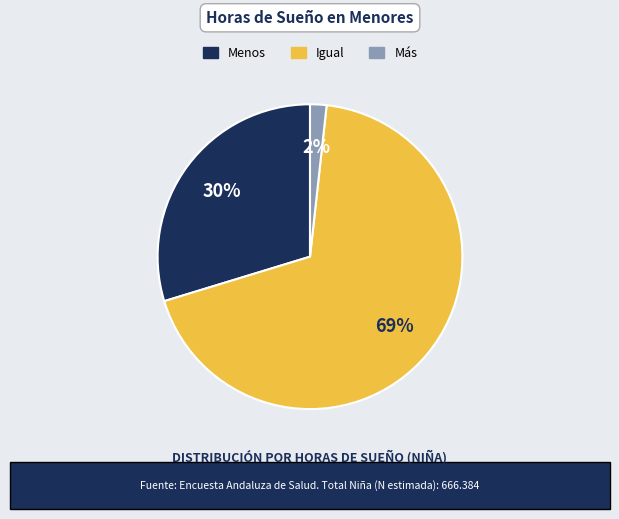

To the nearest percent, what is the combined percentage of Menos and Igual?

98%